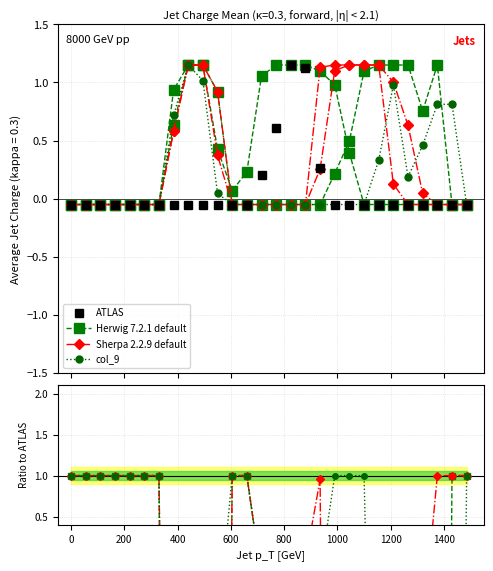

How many times do col_9 and ATLAS cross each other?

6